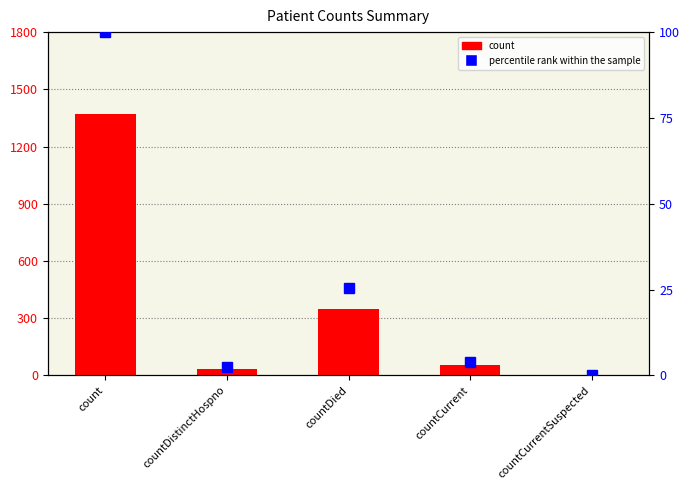

Rank the categories by count value from lowest to highest.

countCurrentSuspected, countDistinctHospno, countCurrent, countDied, count